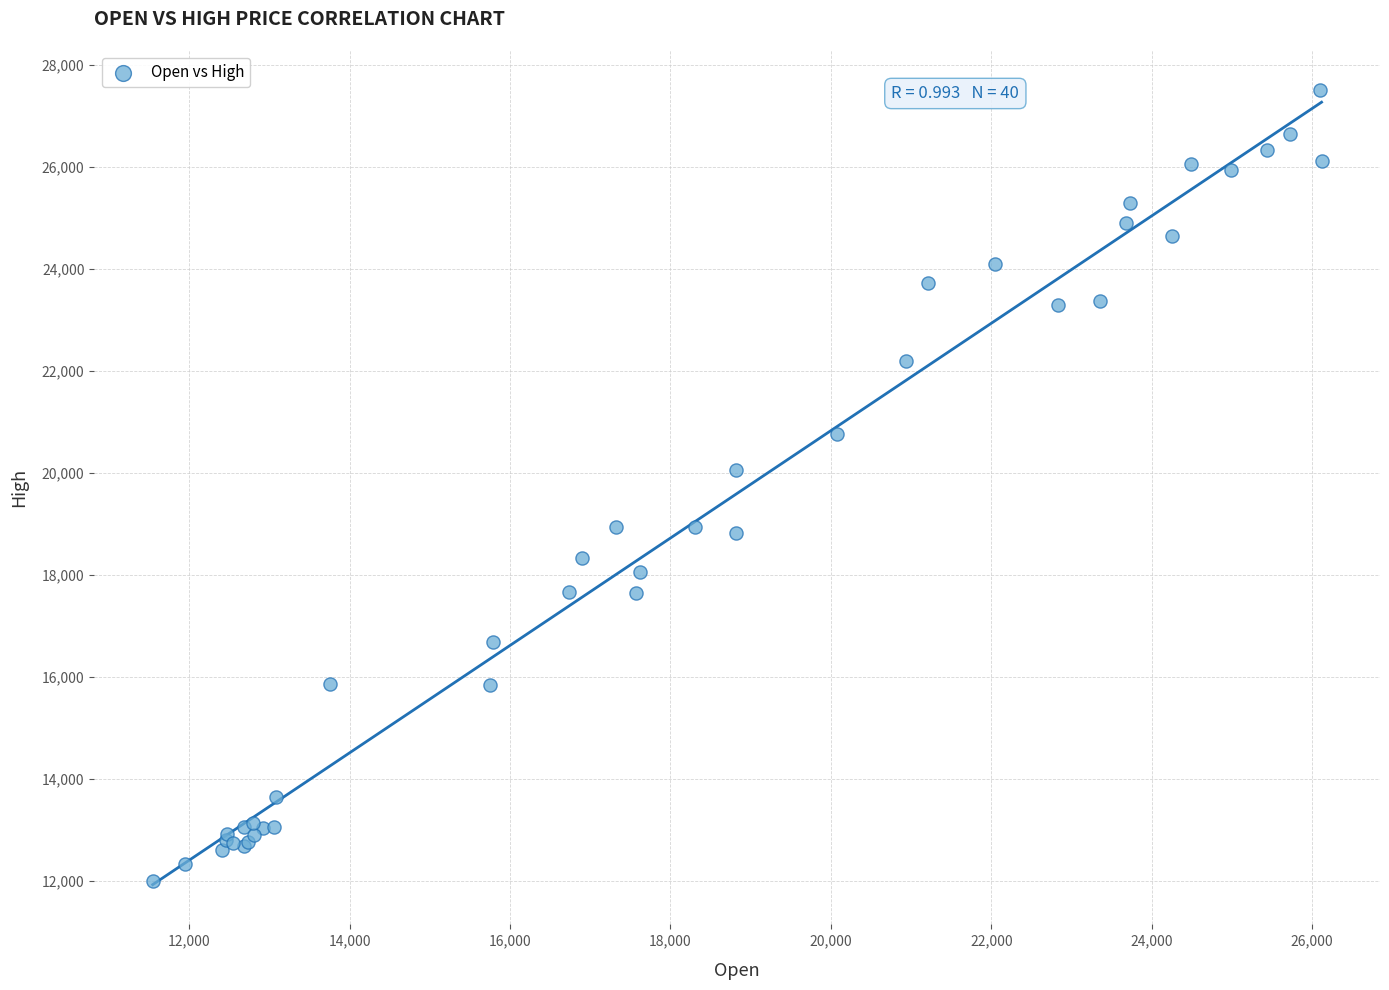

What Y value in the scatter plot is closest to 19751?

20048.3